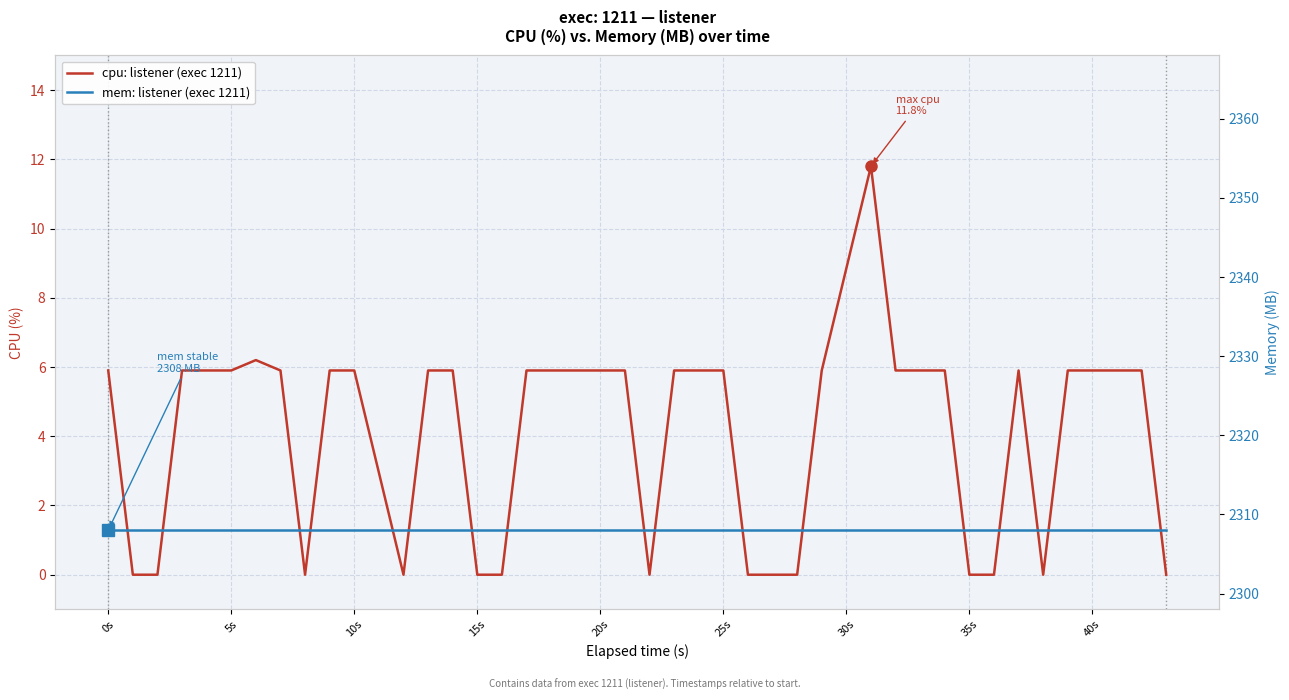

True or false: mem: listener (exec 1211) and cpu: listener (exec 1211) cross at least once.

False